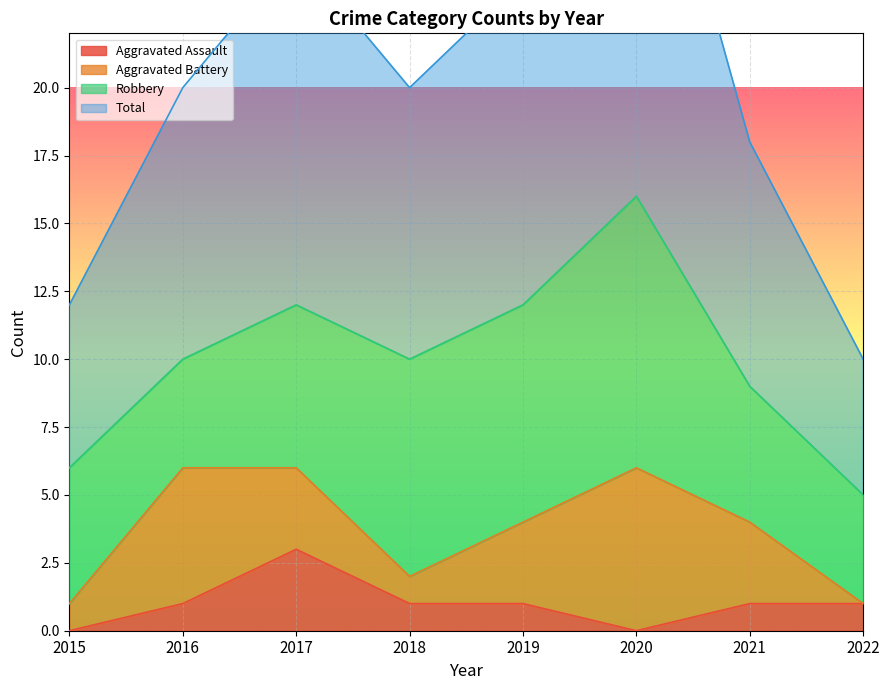

The Aggravated Assault series shows 5 at 2017. True or false?

False